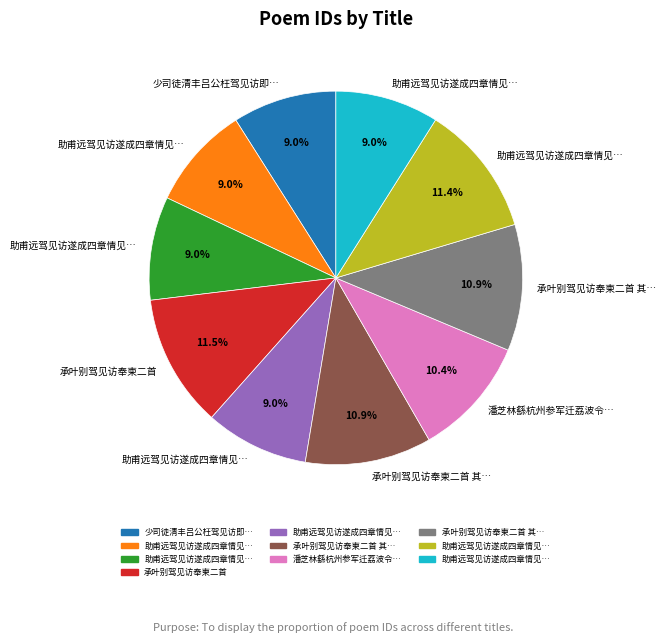

Is there a majority slice in this chart?

No